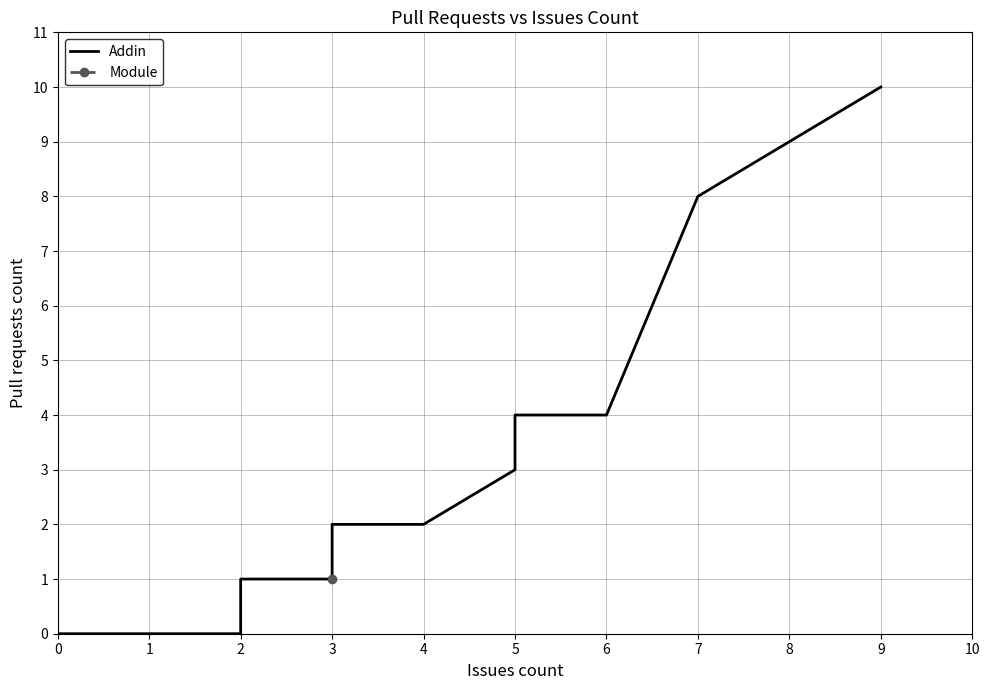

True or false: Module and Addin cross at least once.

False